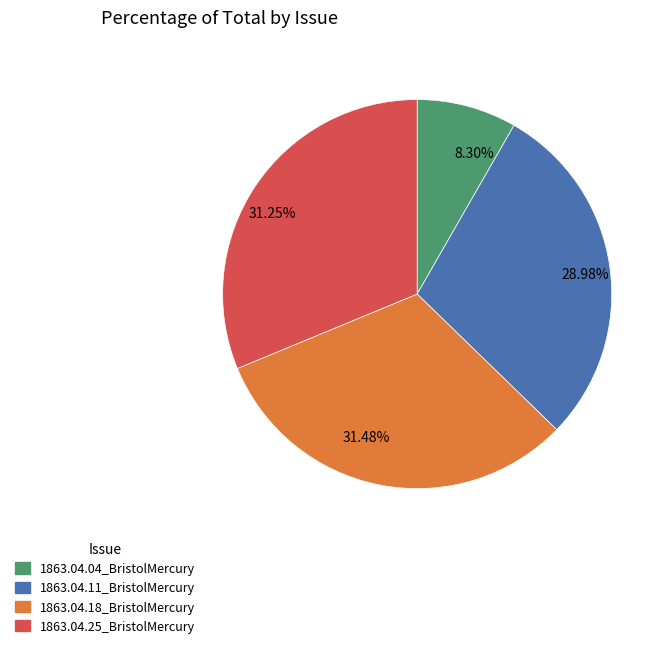

Does 31.48% account for over 50% of the chart?

No